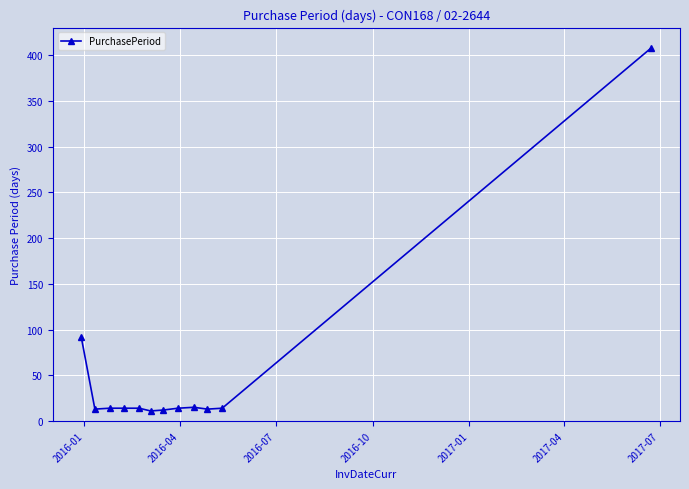

What is the minimum value shown in the chart?

11